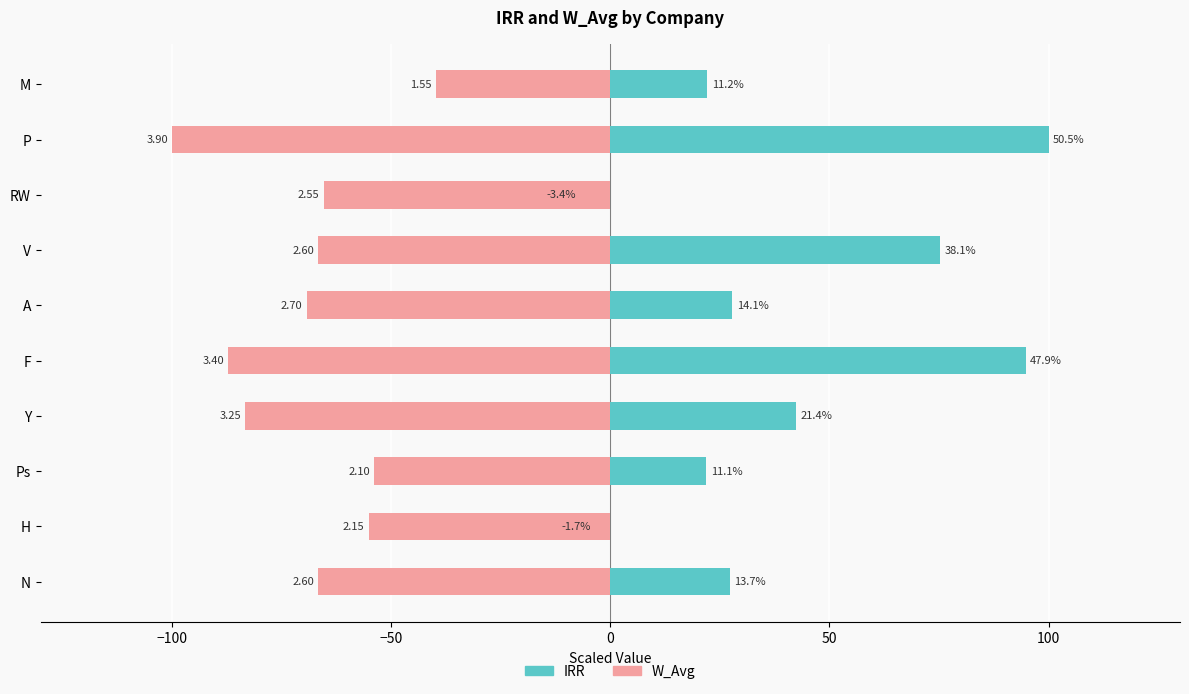

How many values in IRR are below zero?

2